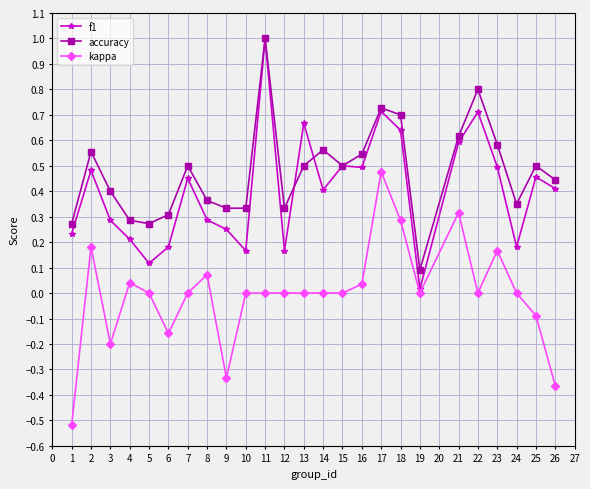

Which series changed the most between 7 and 17?

kappa